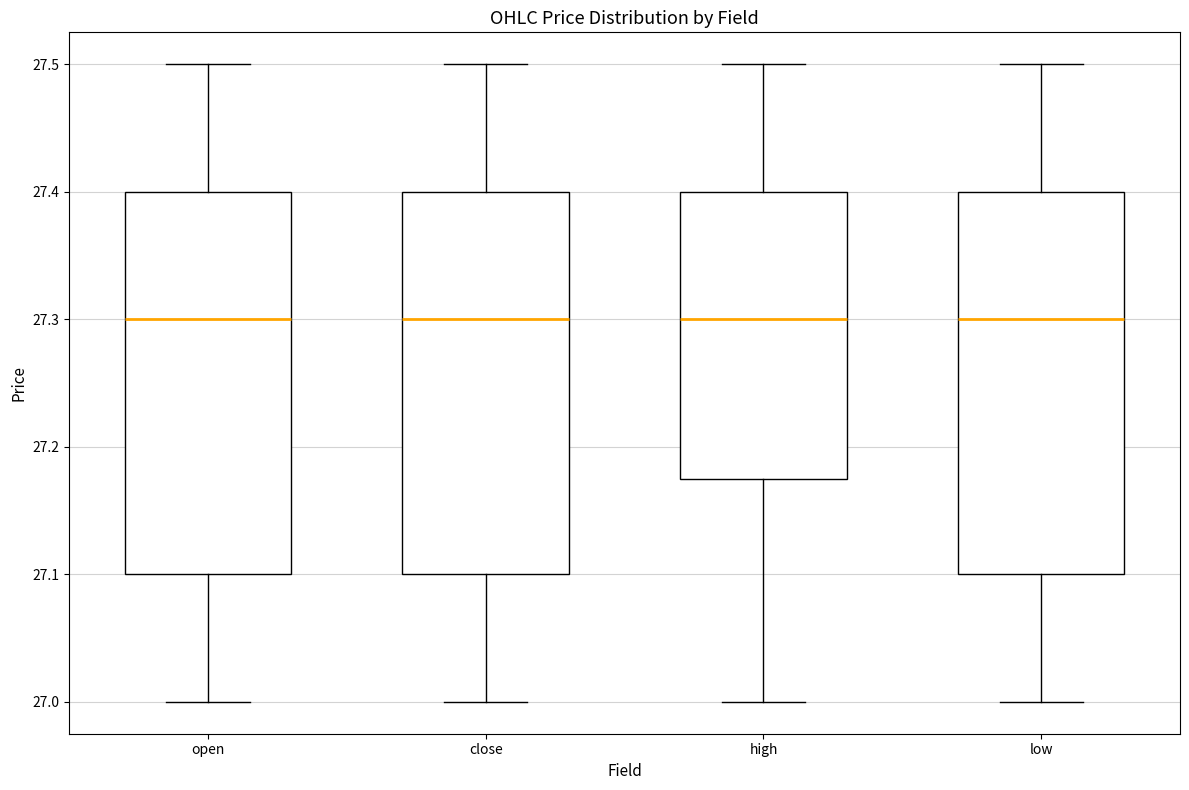

Where does the upper whisker of the box for open end on the y-axis? The values are not printed on the chart, so give them approximately, as read against the axis.

27.50